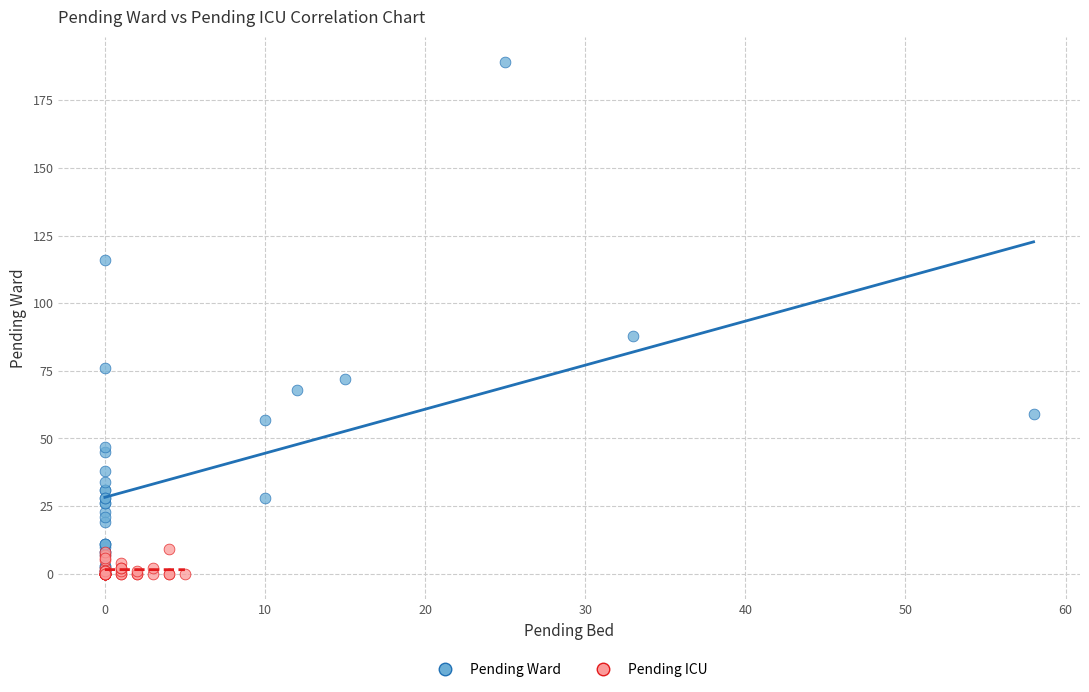

Which series has the widest spread of Y values?

Pending Ward